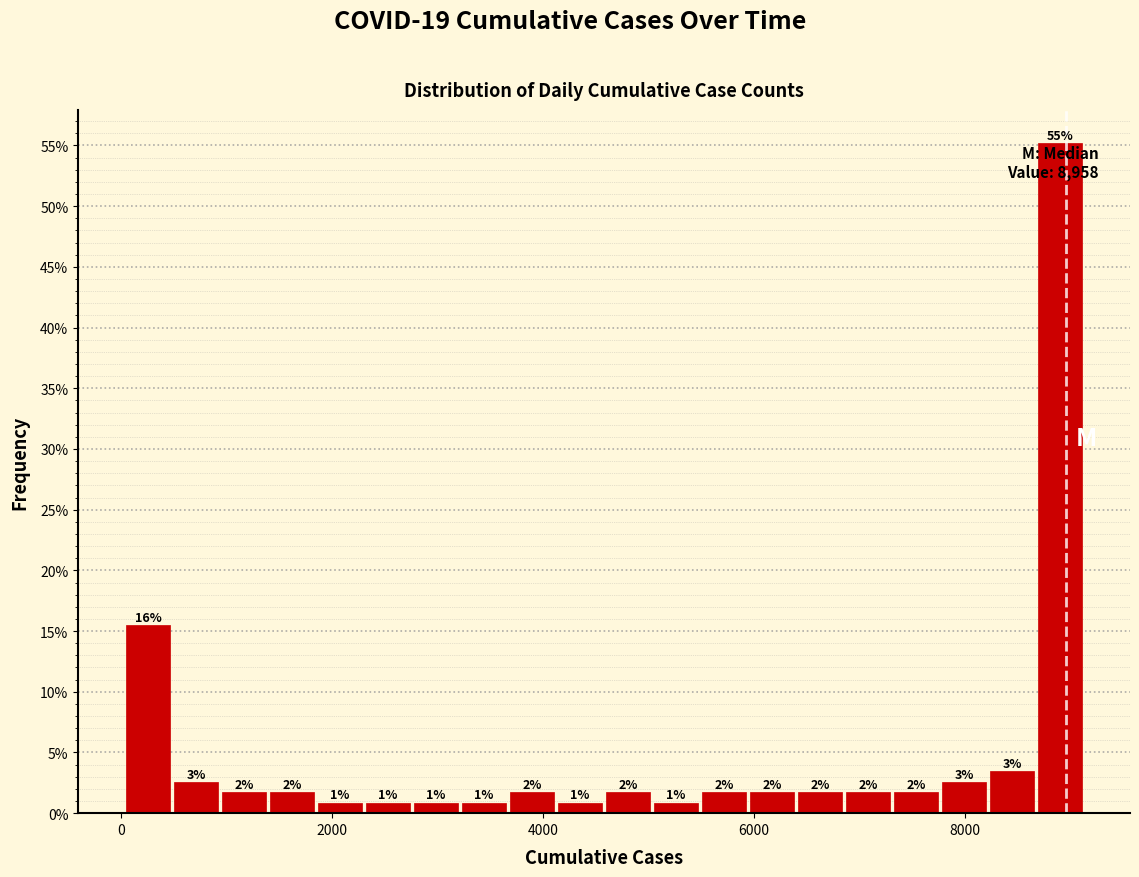

Around what value on the x-axis is the tallest bar? Give the approximate position of its centre, as read against the axis.

9000